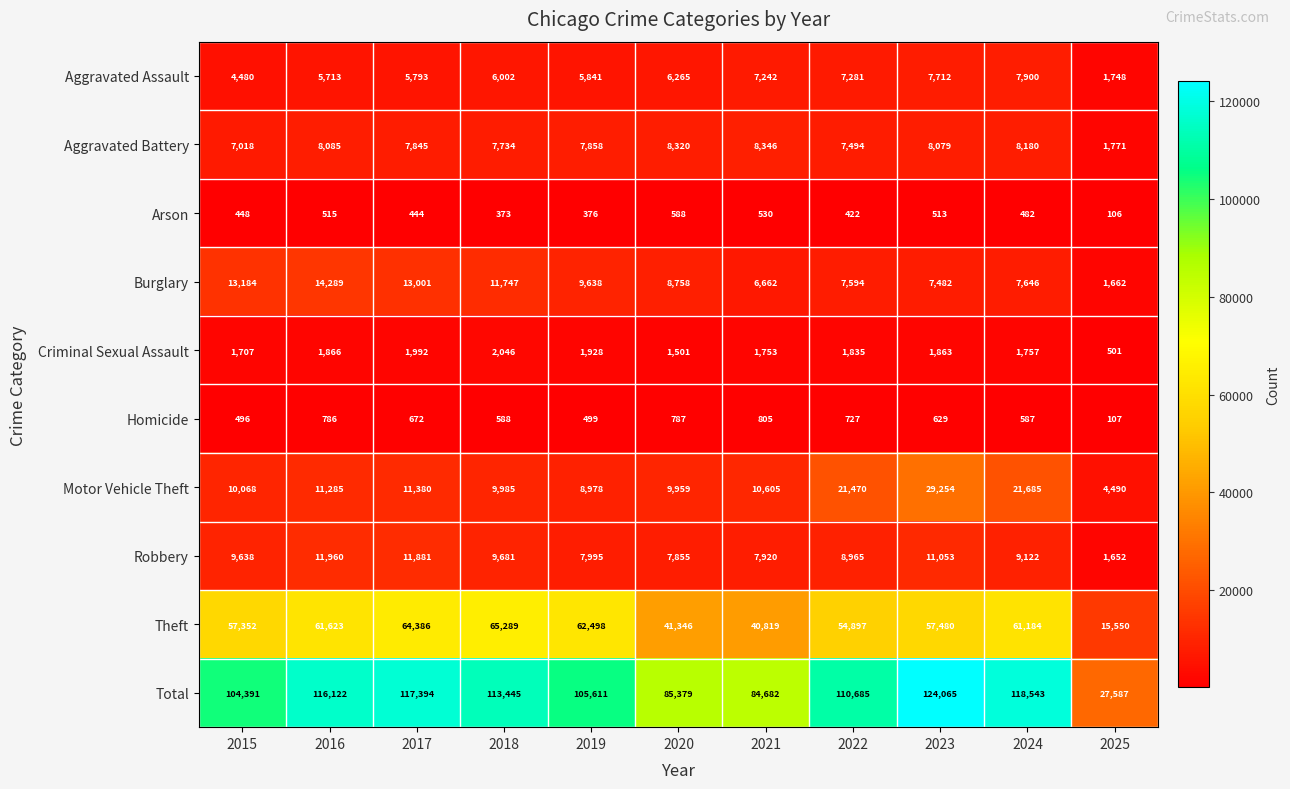

Which category has the lowest value across all series?

2025